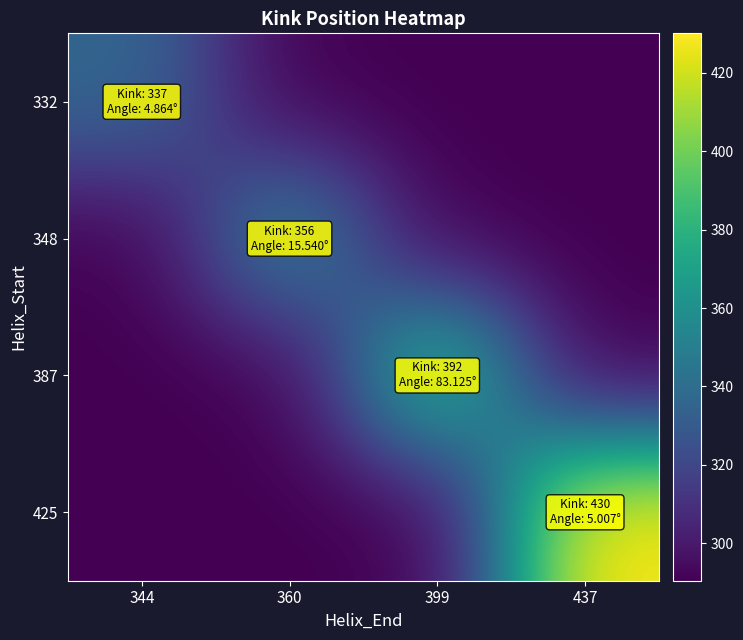

Count the number of data series in this chart.

4